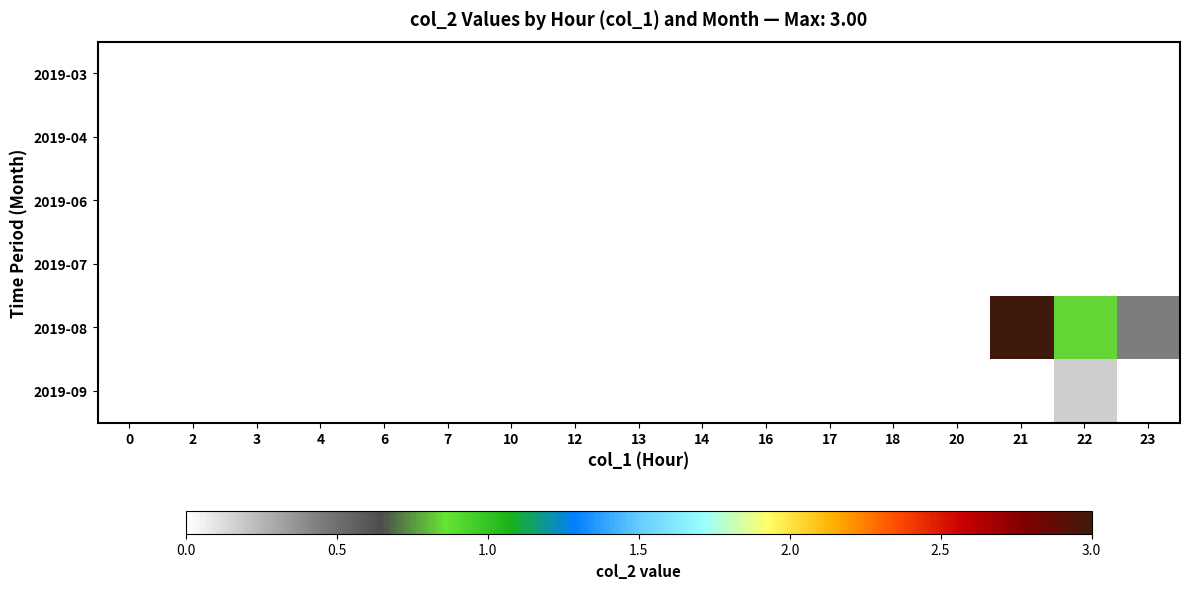

Reading right to left, extract all data points from this chart.

2019-03: 23=0.0	22=0.0	21=0.0	20=0.0	18=0.0	17=0.0	16=0.0	14=0.0	13=0.0	12=0.0	10=0.0	7=0.0	6=0.0	4=0.0	3=0.0	2=0.0	0=0.0
2019-04: 23=0.0	22=0.0	21=0.0	20=0.0	18=0.0	17=0.0	16=0.0	14=0.0	13=0.0	12=0.0	10=0.0	7=0.0	6=0.0	4=0.0	3=0.0	2=0.0	0=0.0
2019-06: 23=0.0	22=0.0	21=0.0	20=0.0	18=0.0	17=0.0	16=0.0	14=0.0	13=0.0	12=0.0	10=0.0	7=0.0	6=0.0	4=0.0	3=0.0	2=0.0	0=0.0
2019-07: 23=0.0	22=0.0	21=0.0	20=0.0	18=0.0	17=0.0	16=0.0	14=0.0	13=0.0	12=0.0	10=0.0	7=0.0	6=0.0	4=0.0	3=0.0	2=0.0	0=0.0
2019-08: 23=0.4	22=0.8	21=3.0	20=0.0	18=0.0	17=0.0	16=0.0	14=0.0	13=0.0	12=0.0	10=0.0	7=0.0	6=0.0	4=0.0	3=0.0	2=0.0	0=0.0
2019-09: 23=0.0	22=0.2	21=0.0	20=0.0	18=0.0	17=0.0	16=0.0	14=0.0	13=0.0	12=0.0	10=0.0	7=0.0	6=0.0	4=0.0	3=0.0	2=0.0	0=0.0